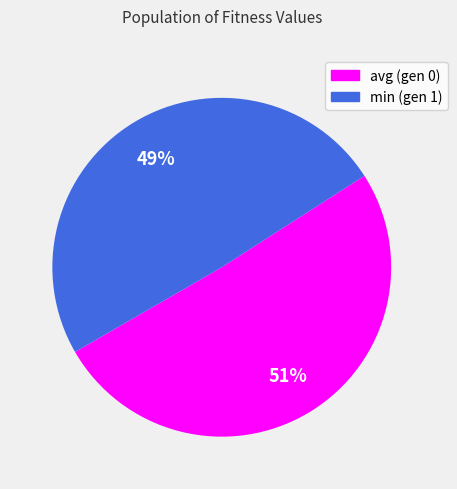

To the nearest percent, what portion does min (gen 1) represent?

49%